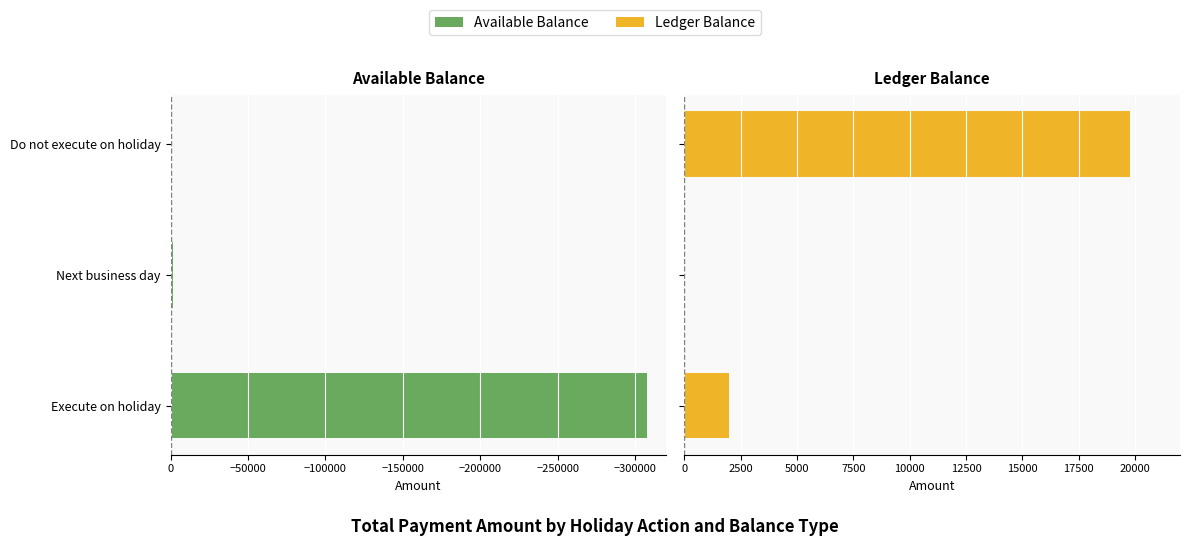

At Do not execute on holiday, list the series in order from smallest to largest.

Available Balance, Ledger Balance